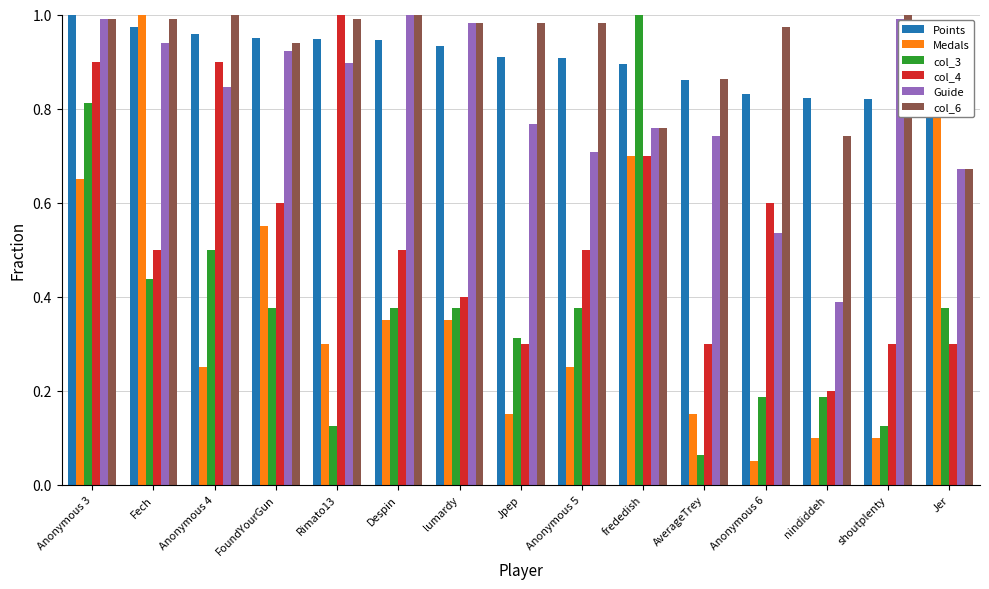

Is it true that Guide equals 0.4 at frededish?

False